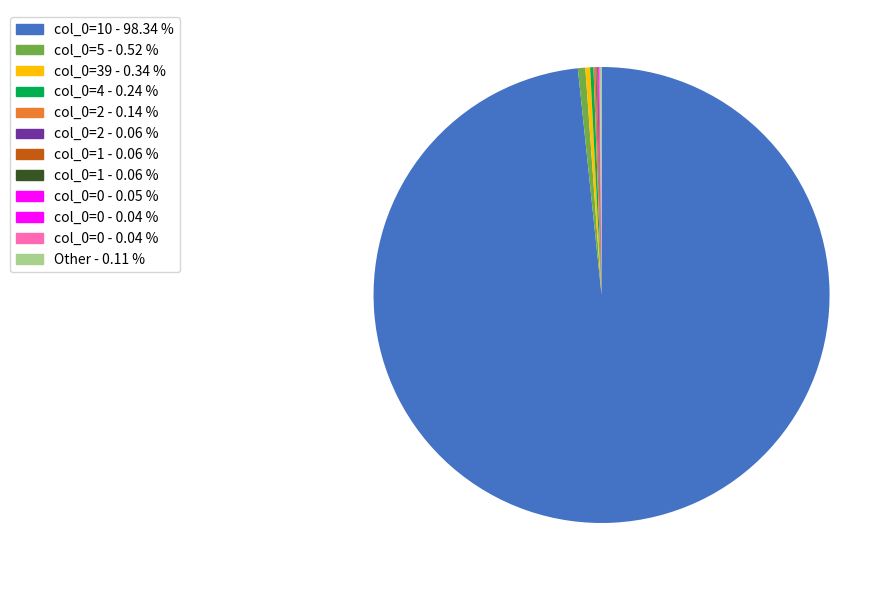

Which category accounts for the majority?

10